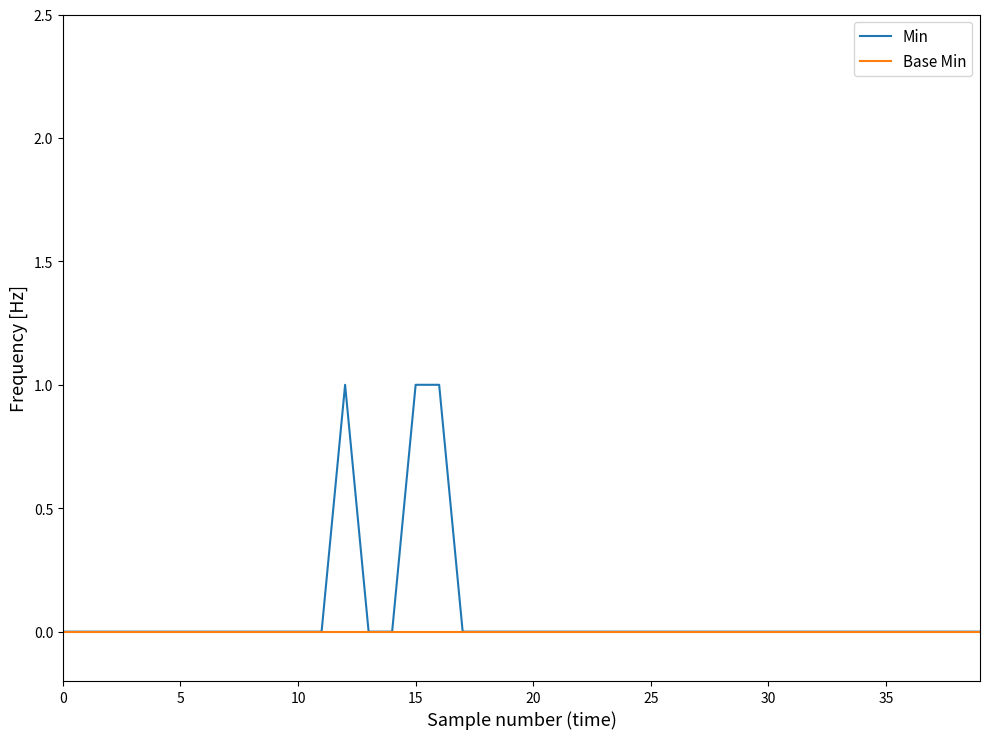

Which series has the widest spread of values?

Min